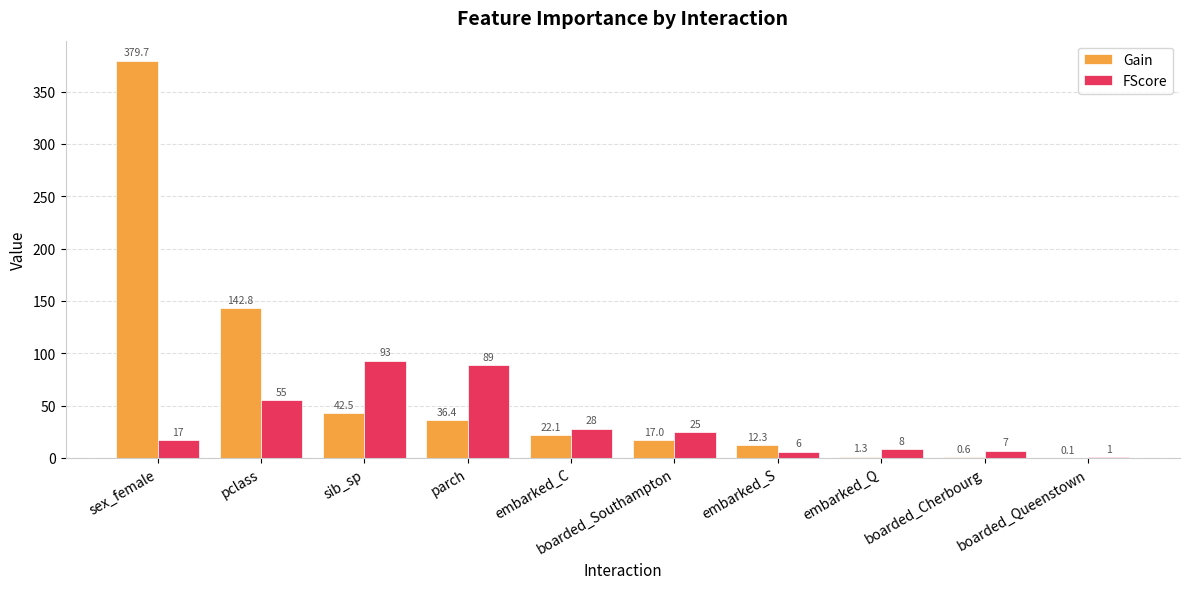

True or false: Gain has a value of 17.0 at boarded_Southampton.

True